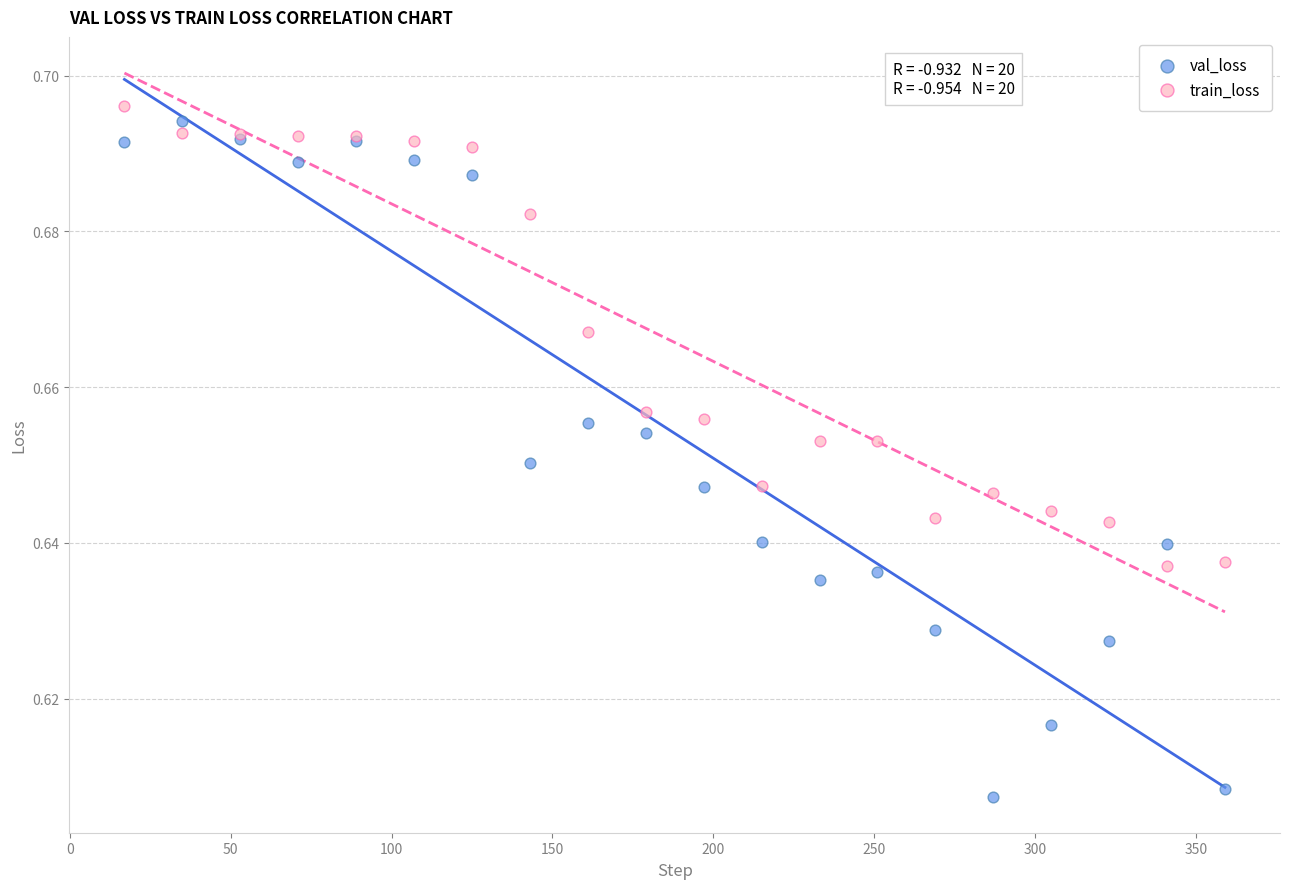

Which series contains the highest Y value?

train_loss